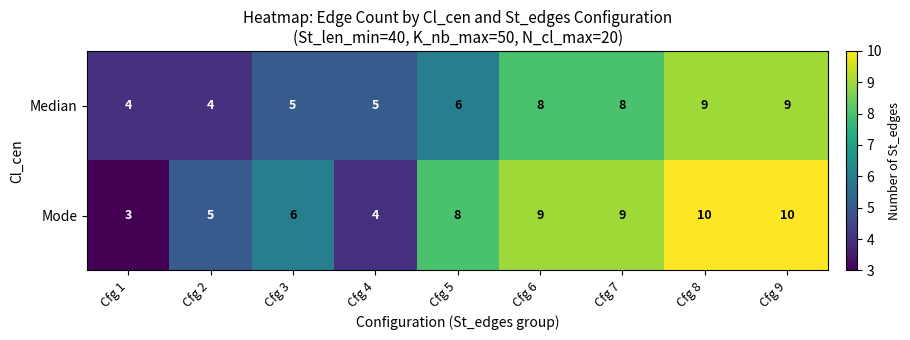

Which label corresponds to the smallest value in the chart?

Cfg 1